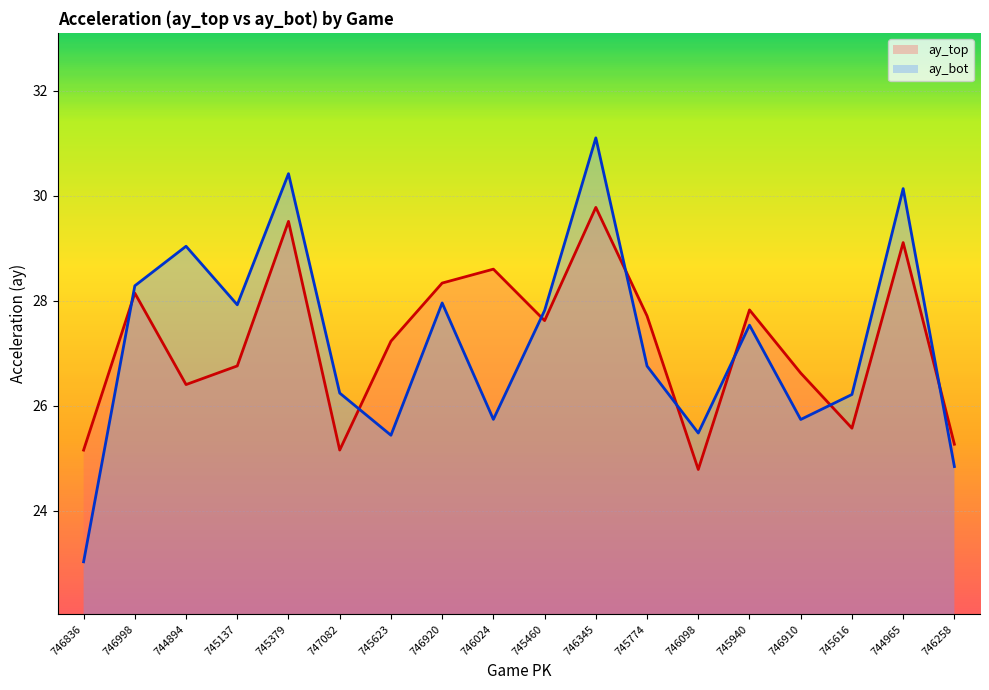

The ay_top series shows 25.6 at 745616. True or false?

True